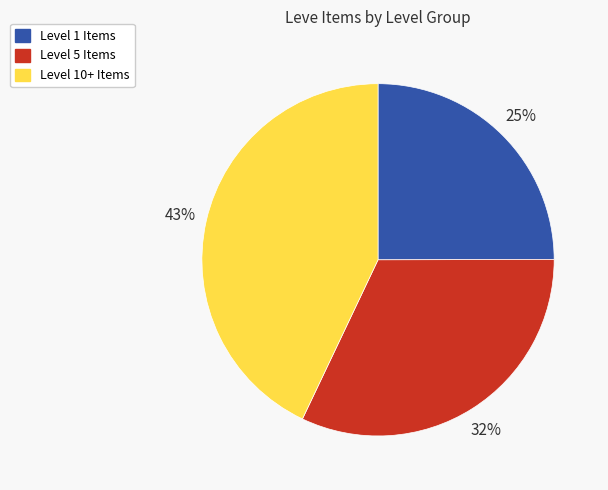

How many slices are in this pie chart?

3